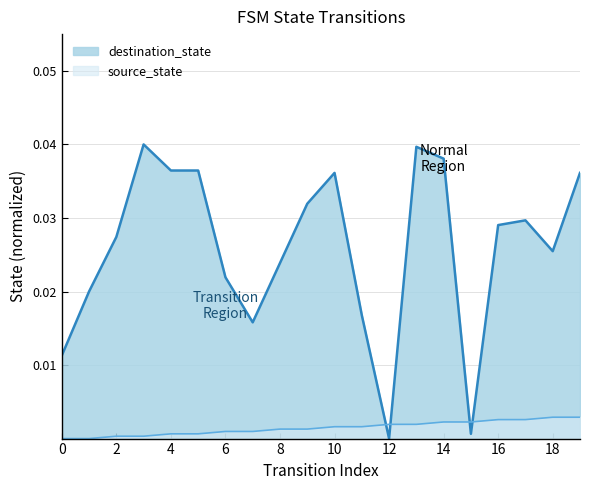

How many categories are shown in the chart?

20